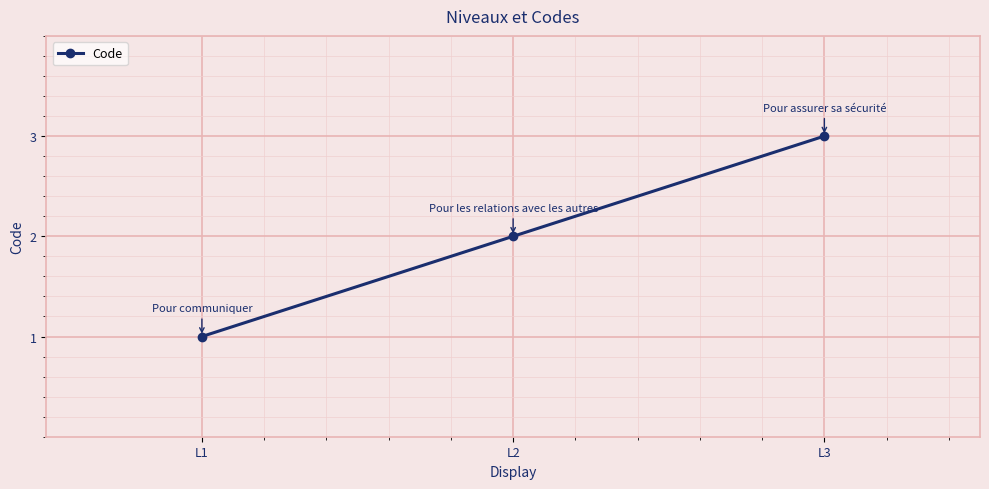

Where is the data nearest to the value 2?

L2